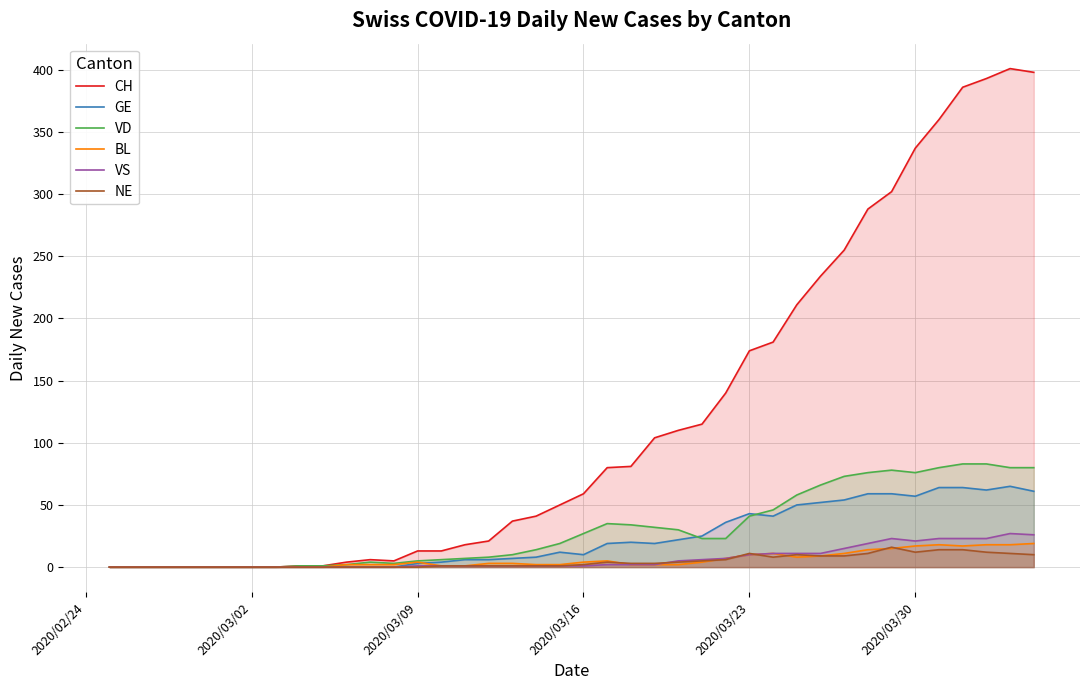

Reading left to right, what are all the values shown in this chart?

CH: 0	0	0	0	0	0	0	0	1	1	4	6	5	13	13	18	21	37	41	50	59	80	81	104	110	115	140	174	181	211	234	255	288	302	337	360	386	393	401	398
GE: 0	0	0	0	0	0	0	0	0	0	0	0	0	3	4	6	6	7	8	12	10	19	20	19	22	25	36	43	41	50	52	54	59	59	57	64	64	62	65	61
VD: 0	0	0	0	0	0	0	0	1	1	2	4	3	5	6	7	8	10	14	19	27	35	34	32	30	23	23	41	46	58	66	73	76	78	76	80	83	83	80	80
BL: 0	0	0	0	0	0	0	0	0	0	2	2	2	4	1	1	3	3	2	2	4	5	2	2	2	4	7	10	11	8	9	11	14	15	17	18	17	18	18	19
VS: 0	0	0	0	0	0	0	0	0	0	0	0	0	1	1	1	1	1	1	1	1	2	2	2	5	6	7	10	11	11	11	15	19	23	21	23	23	23	27	26
NE: 0	0	0	0	0	0	0	0	0	0	0	0	0	0	1	1	1	1	1	1	2	4	3	3	4	5	6	11	8	10	9	9	11	16	12	14	14	12	11	10